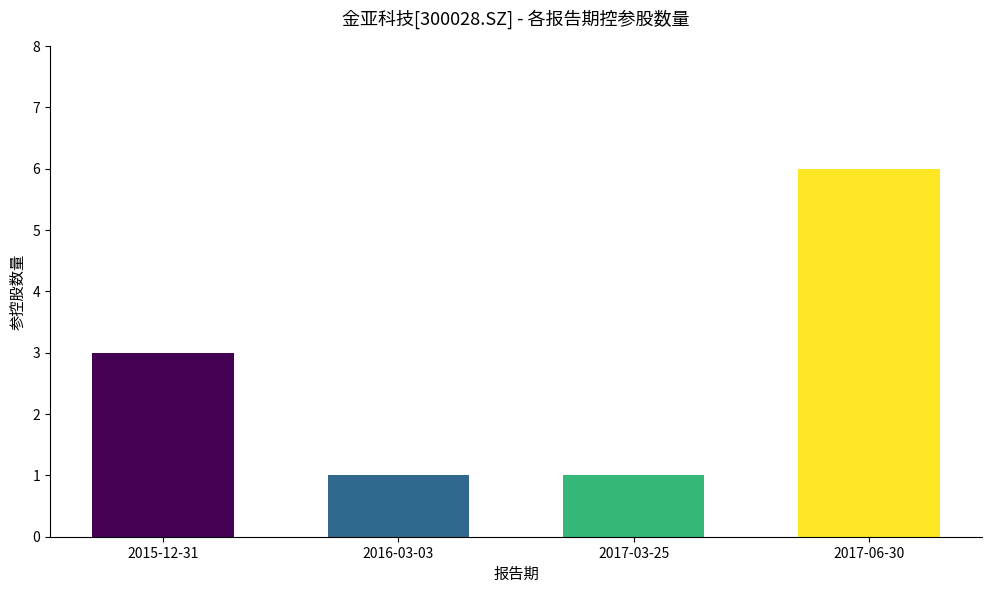

Which category has the highest value across all series?

2017-06-30